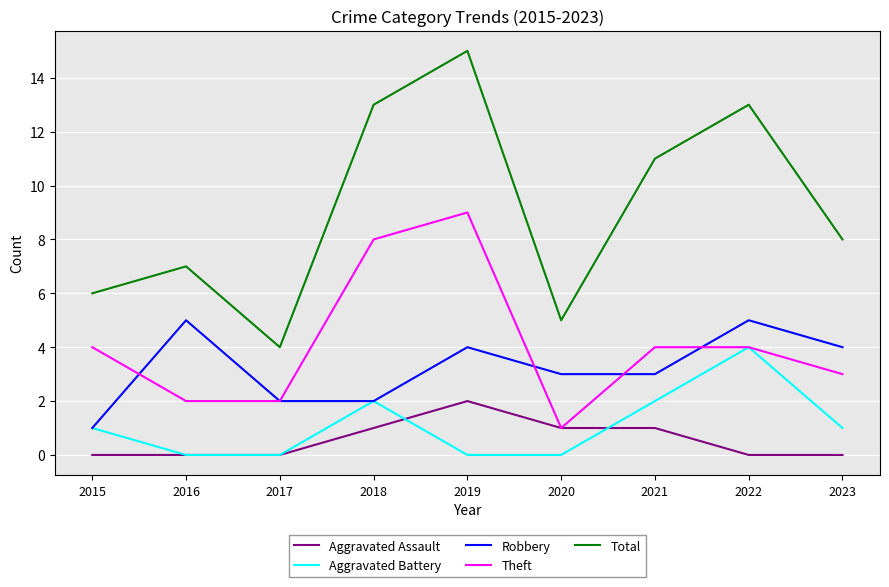

The Theft series shows 14 at 2018. True or false?

False